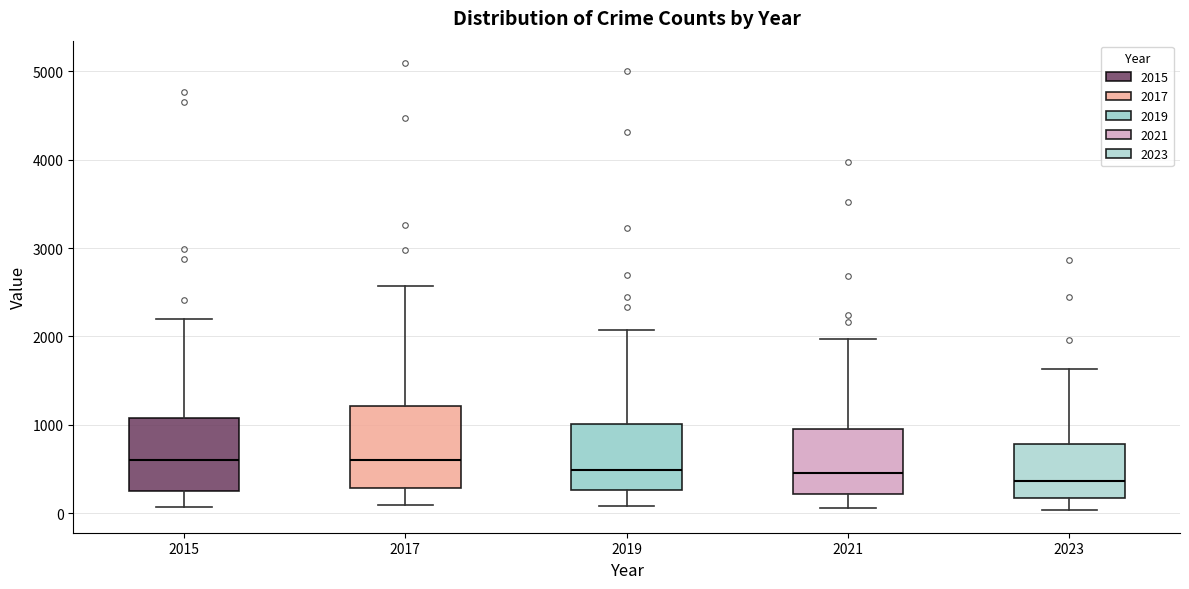

Reading left to right, transcribe this box plot: for each box, give where its median line is, the range the box spans, and where its two whiskers end, as read against the y-axis. The values are not printed on the chart, so give them approximately, as read against the axis.

2015: median 600, box 300 to 1100, whiskers 100 to 2200
2017: median 600, box 300 to 1200, whiskers 100 to 2600
2019: median 500, box 300 to 1000, whiskers 100 to 2100
2021: median 500, box 200 to 900, whiskers 100 to 2000
2023: median 400, box 200 to 800, whiskers 0 to 1600